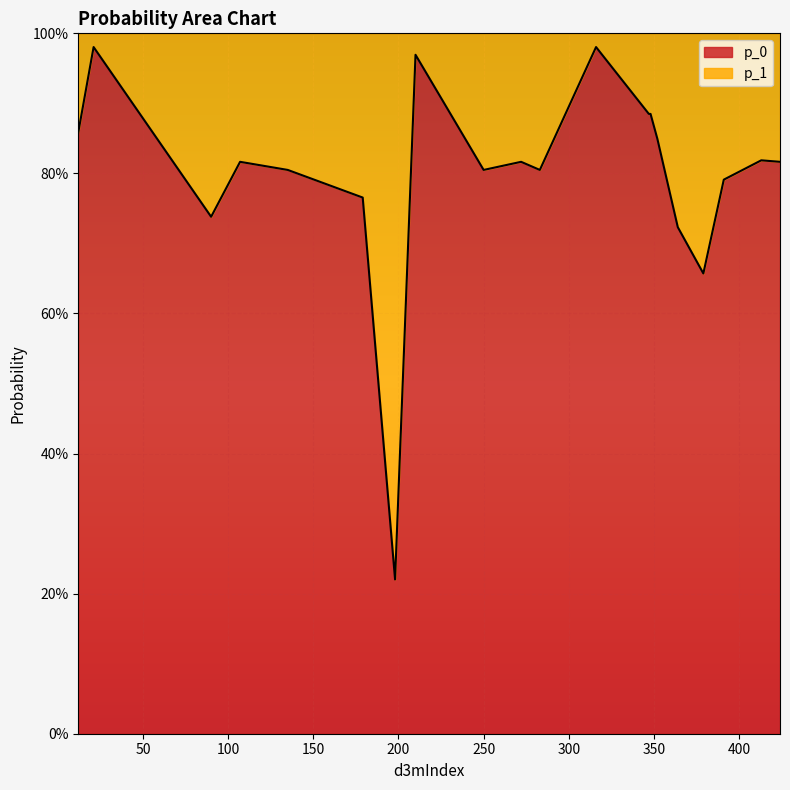

True or false: p_0 and p_1 cross at least once.

True